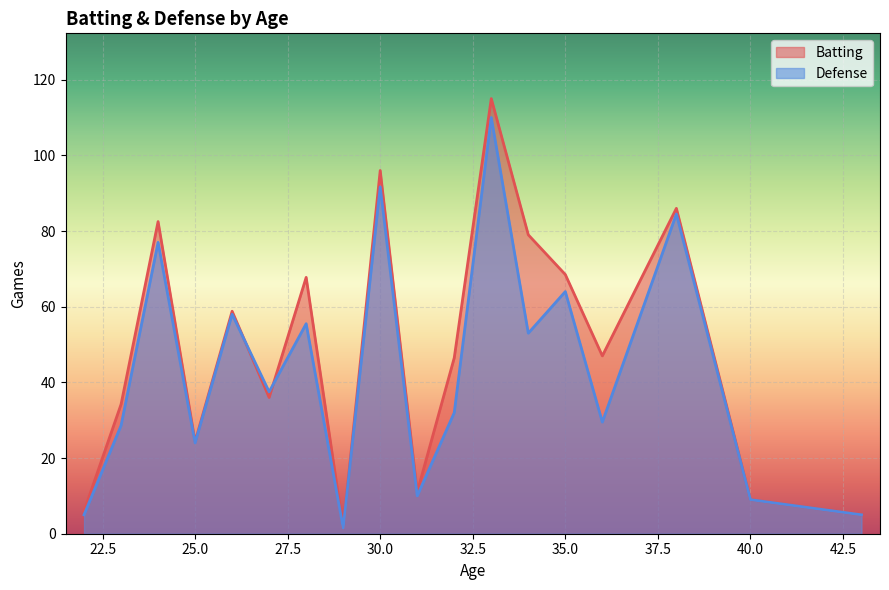

List the series in order of their overall mean, lowest first.

Defense, Batting